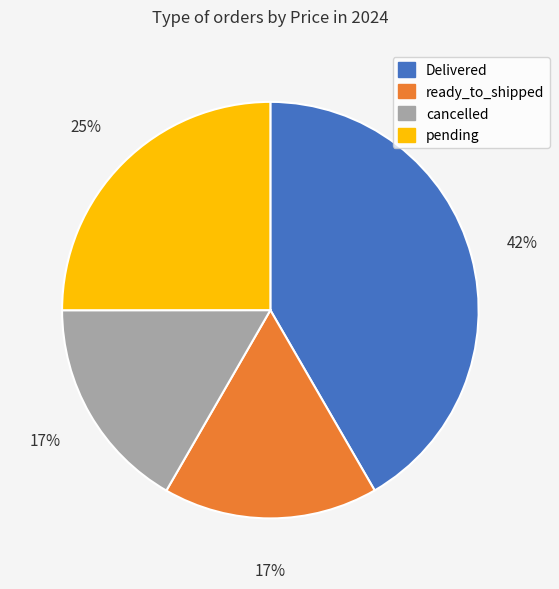

Which category has the biggest portion of the pie?

Delivered